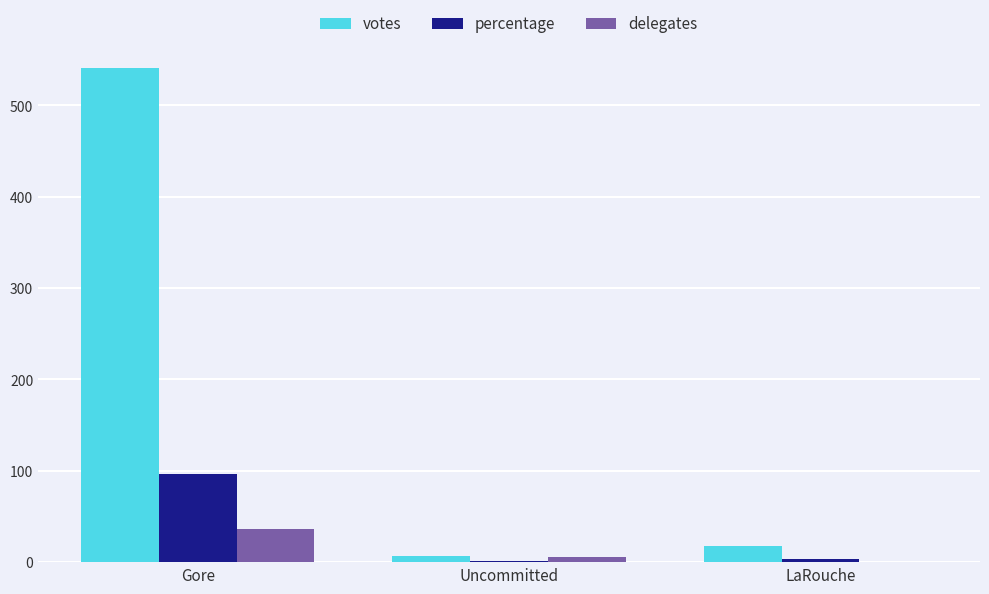

Which category has the highest value across all series?

Gore